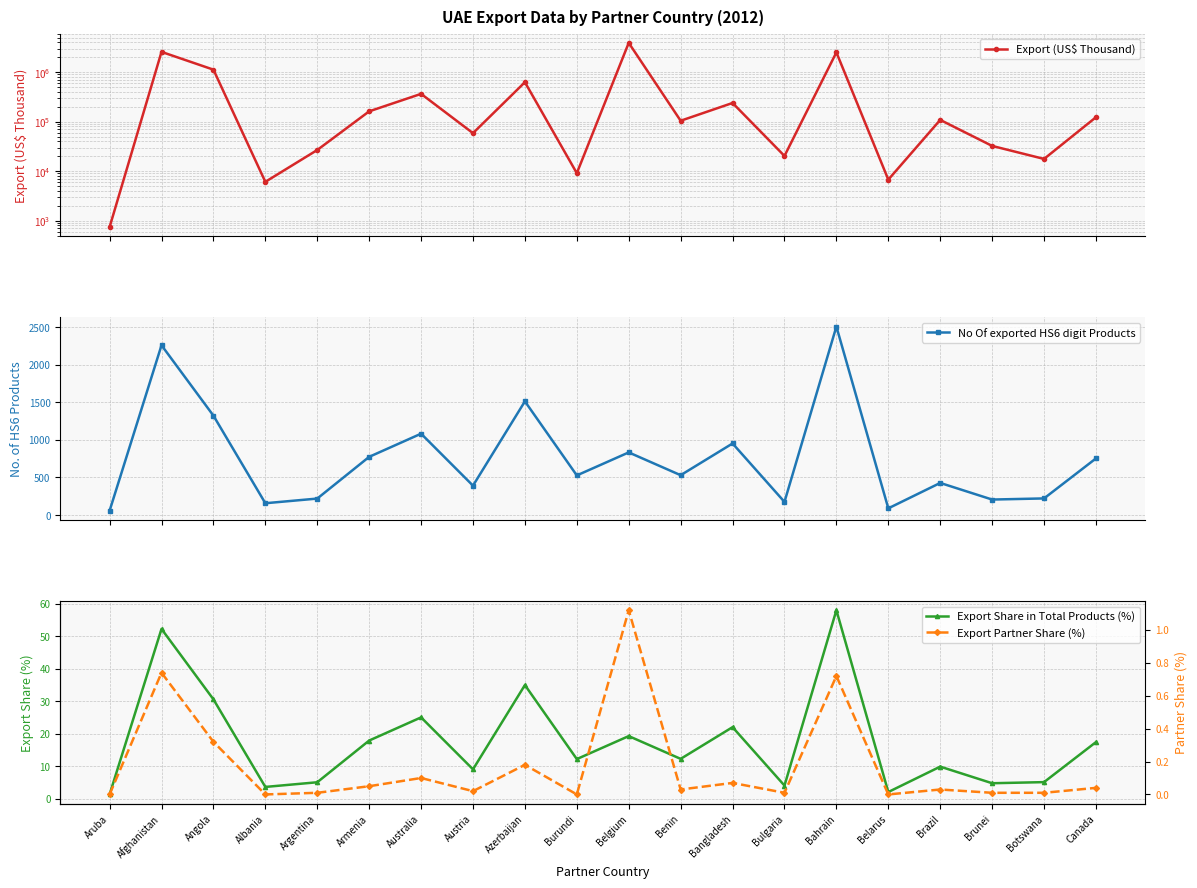

What is the label of the 18th point from the left?

Brunei